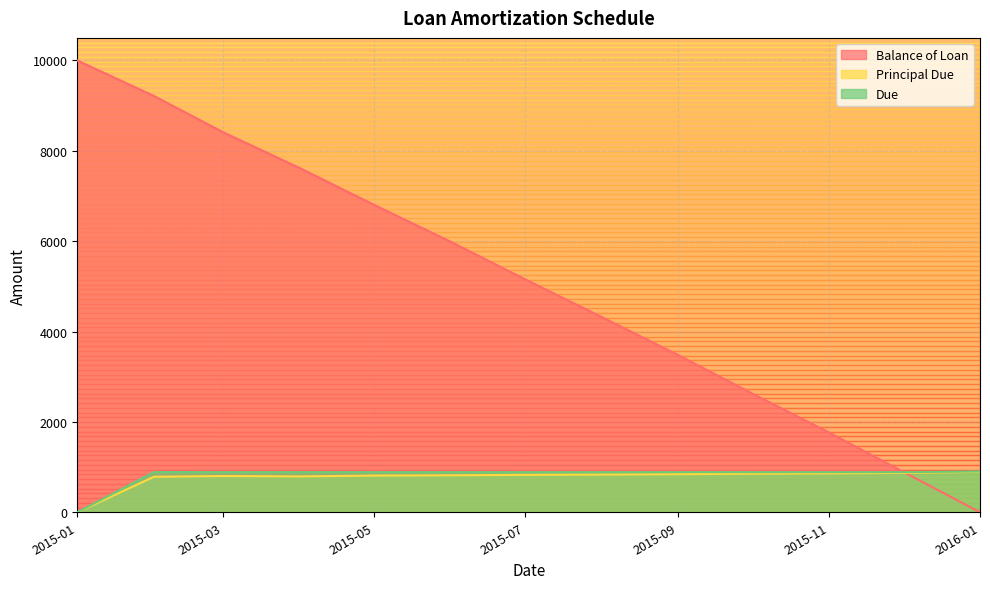

True or false: Principal Due has more than 2 points higher than both neighbors.

False